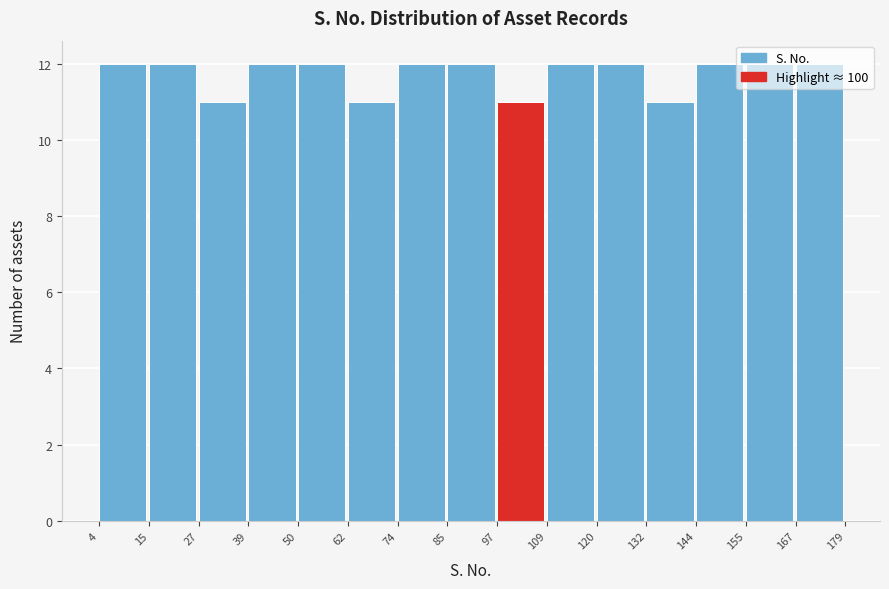

How tall is the bar that spans 120 to 132 on the x-axis? The values are not printed on the chart, so give them approximately, as read against the axis.

12